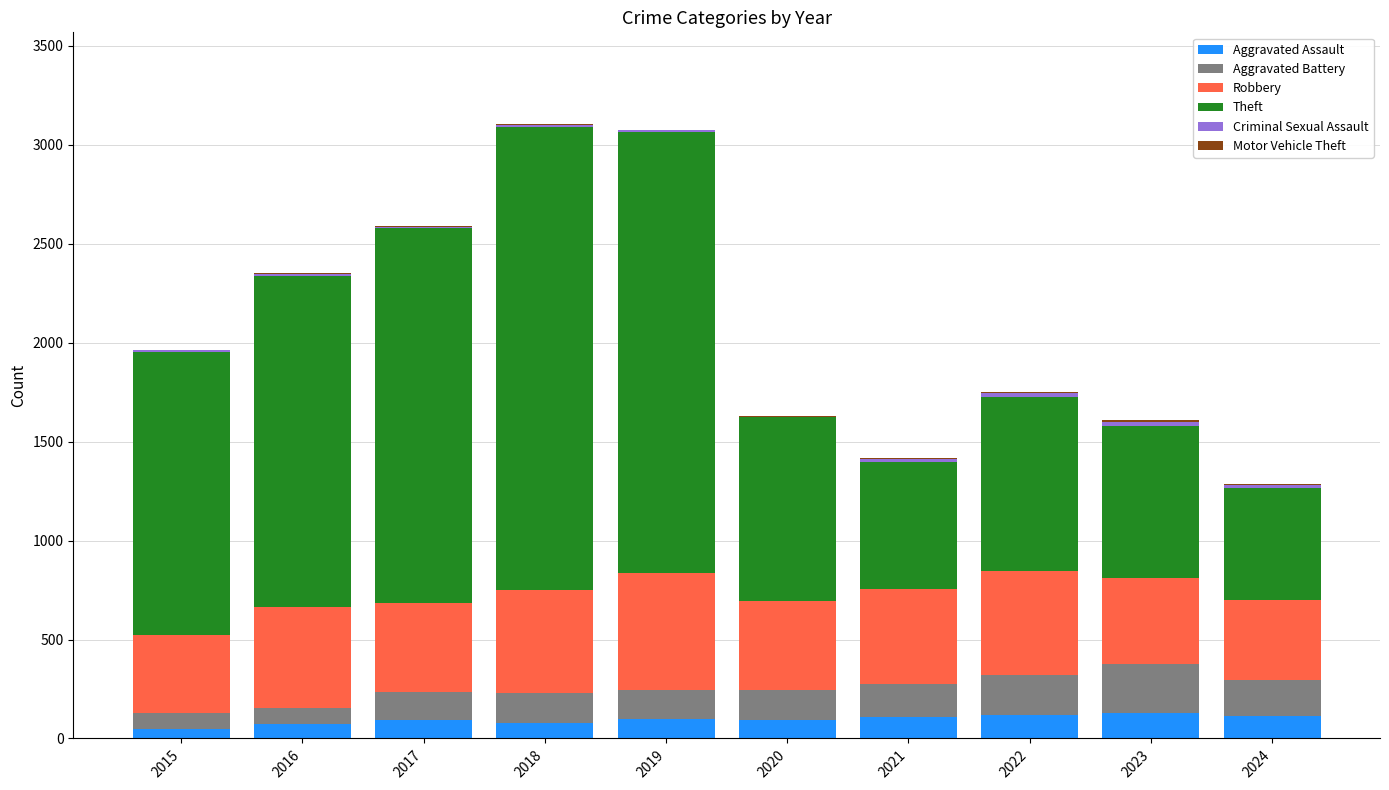

What is the average value of the Motor Vehicle Theft series?

2